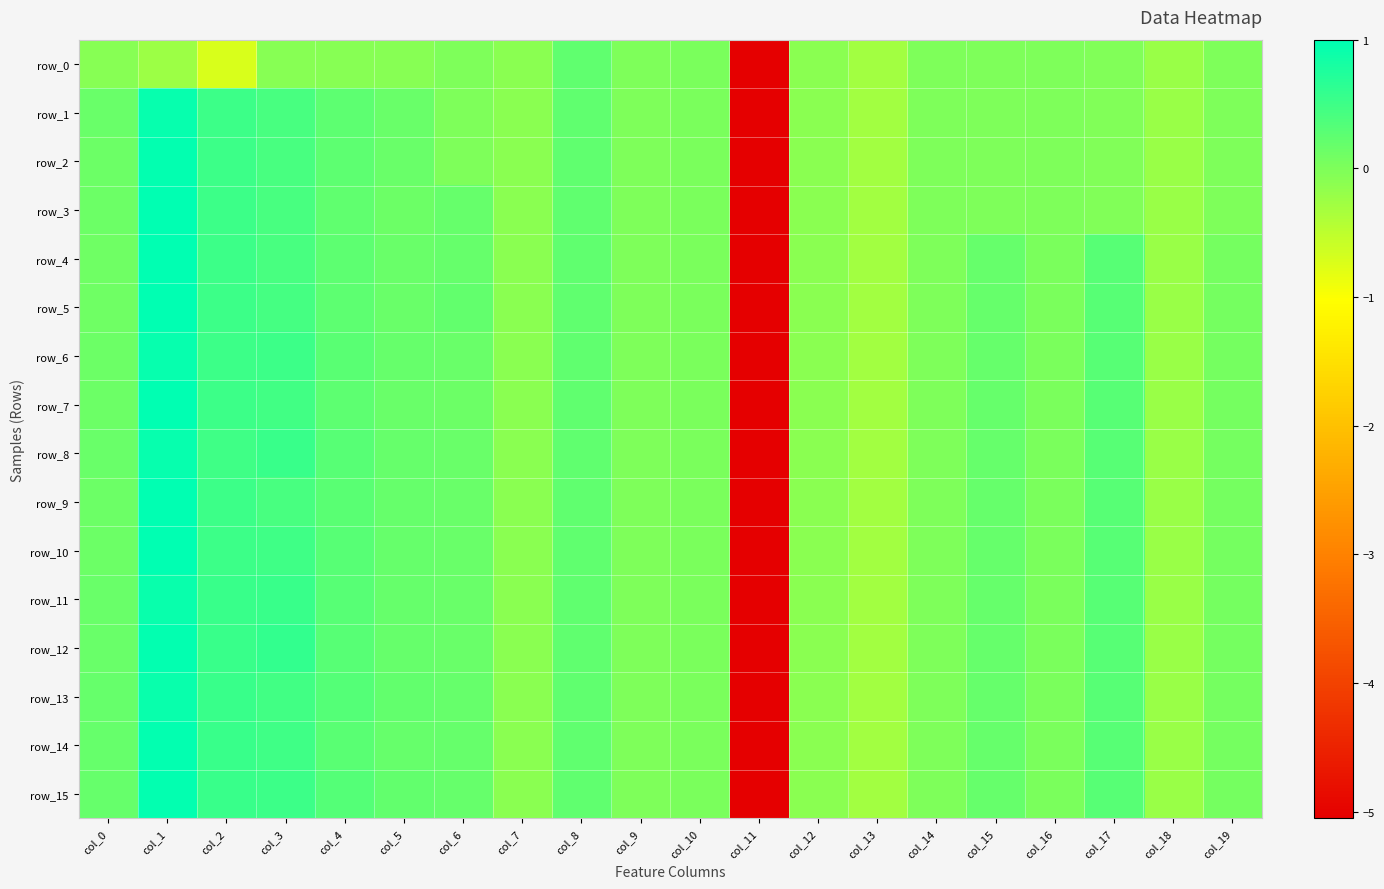

What is the average value of the row_13 series?

-0.1